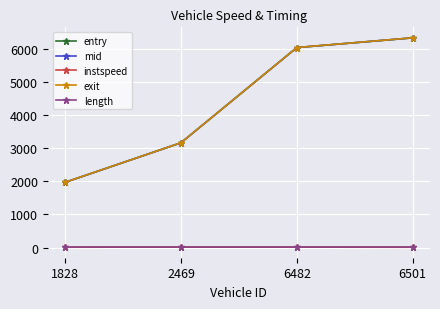

What is the difference between the second highest and second lowest values in the exit series?

2876.1